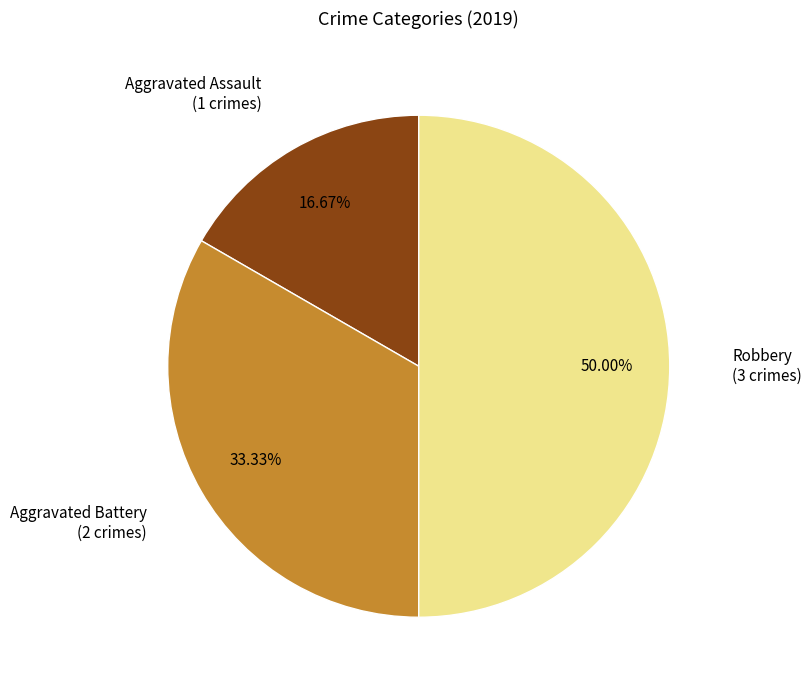

Count the number of slices in the pie.

3